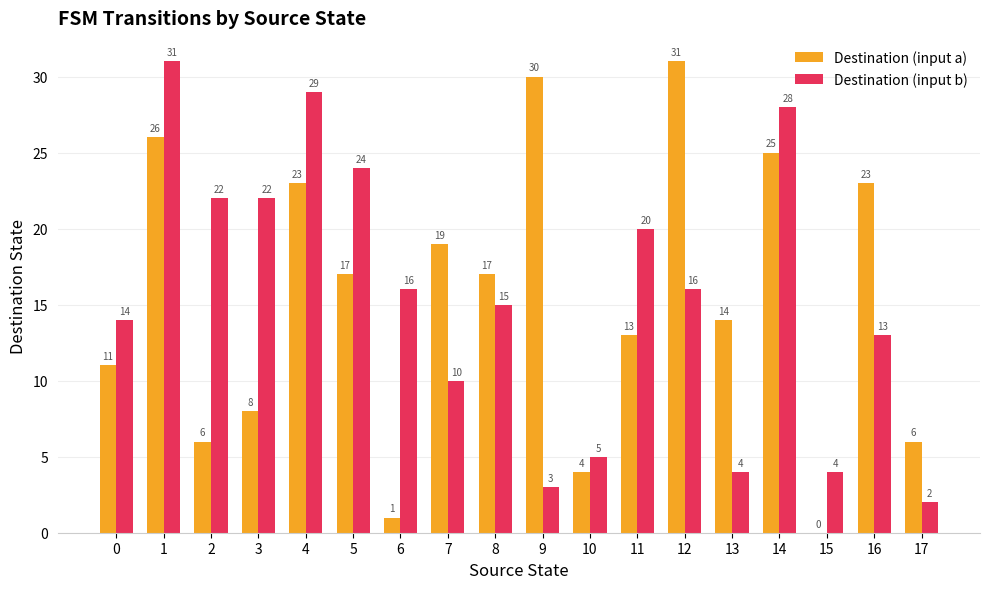

The value of Destination (input a) at 11 is 19. True or false?

False